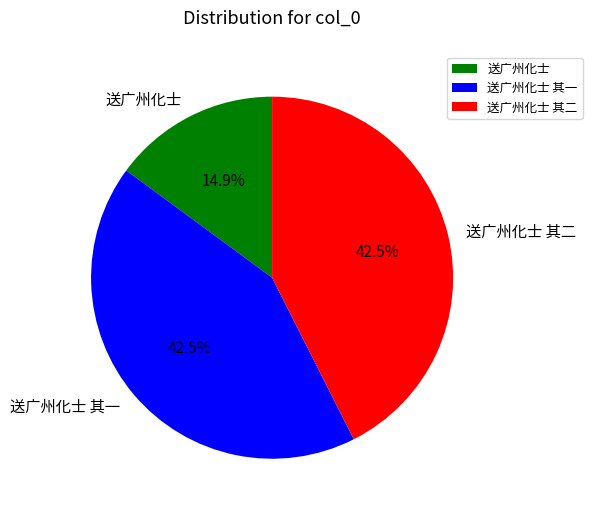

Which slice is the smallest?

送广州化士